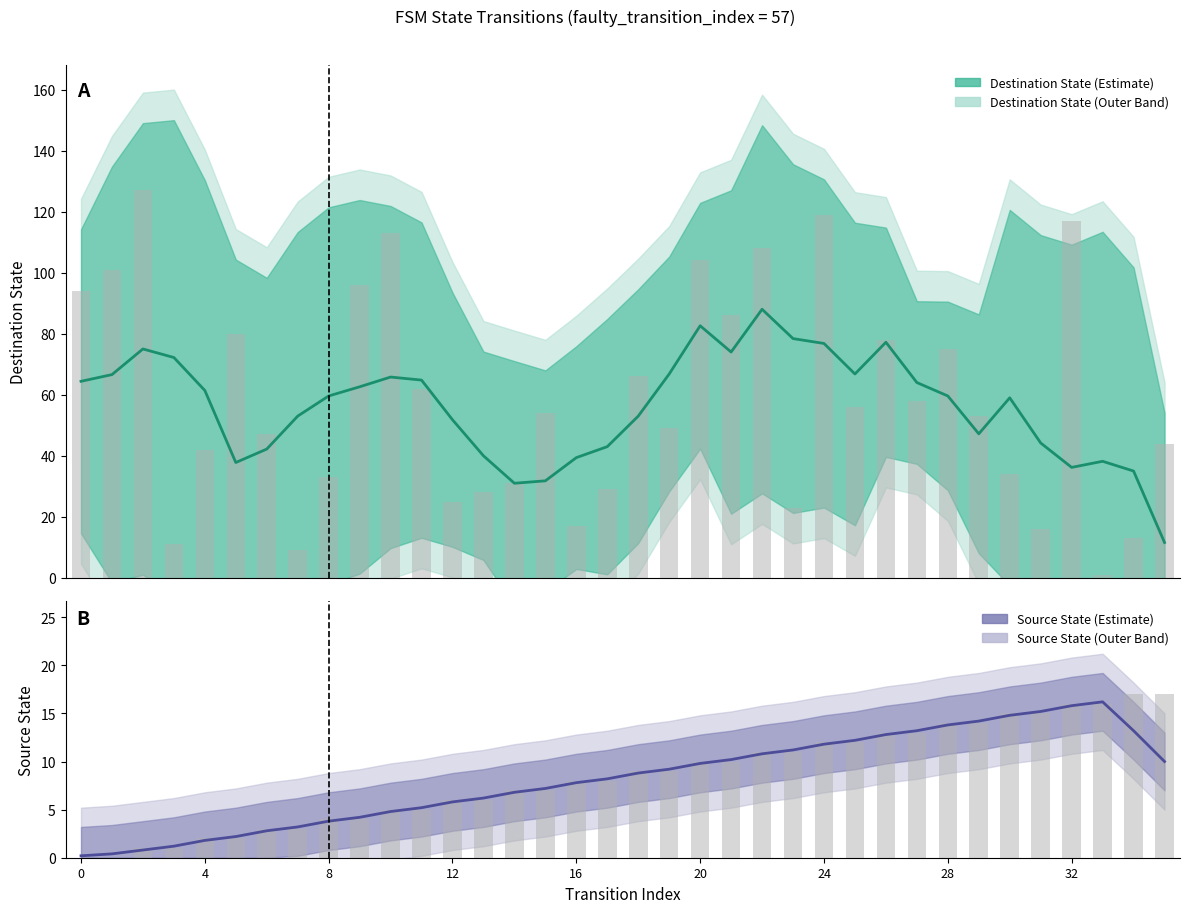

How many bars are there in total?

72